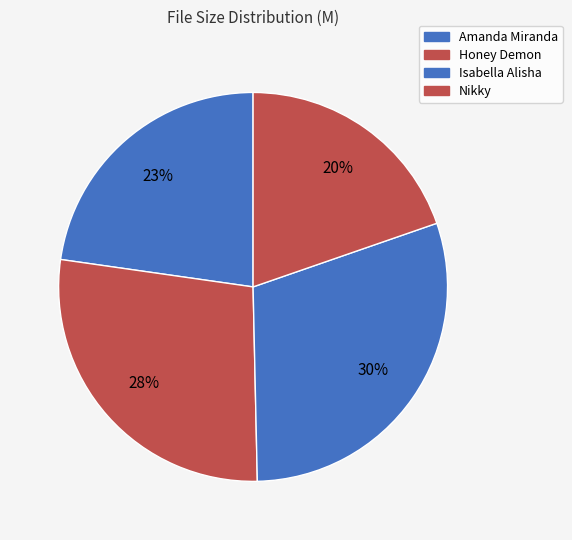

Is there a majority slice in this chart?

No